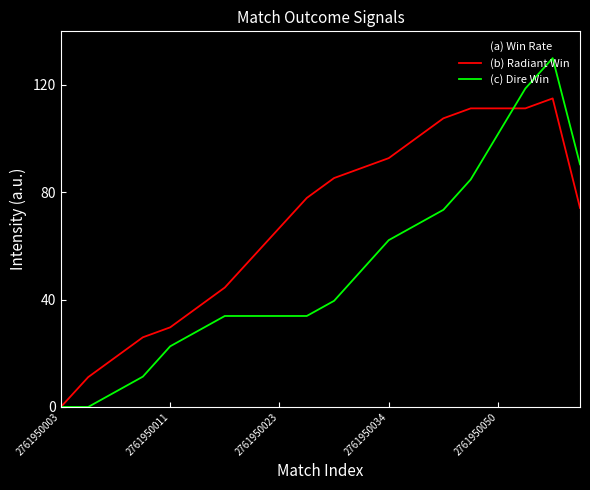

Which series has the largest total across all categories?

(b) Radiant Win